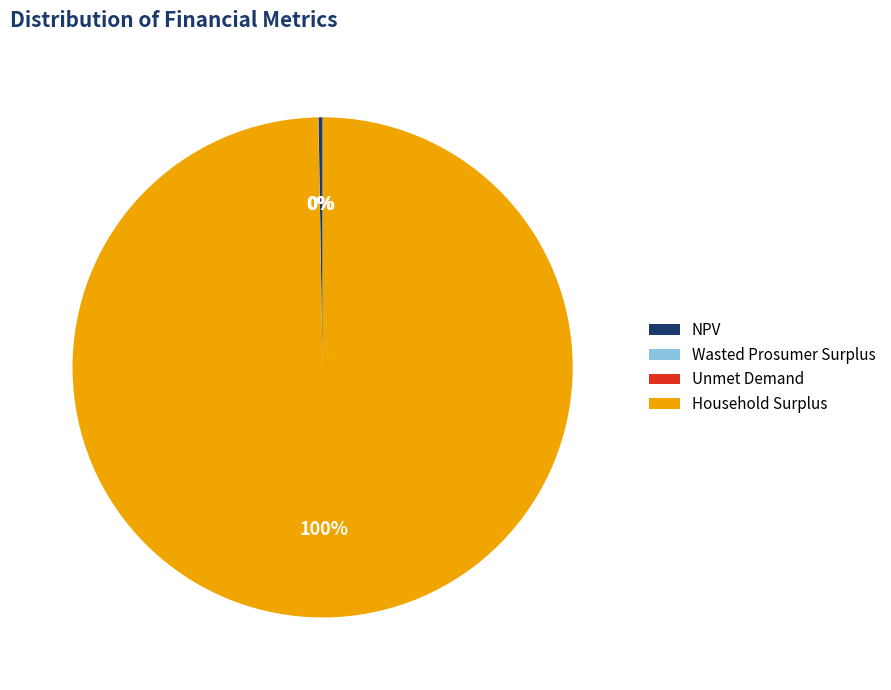

What is the majority slice?

Household Surplus